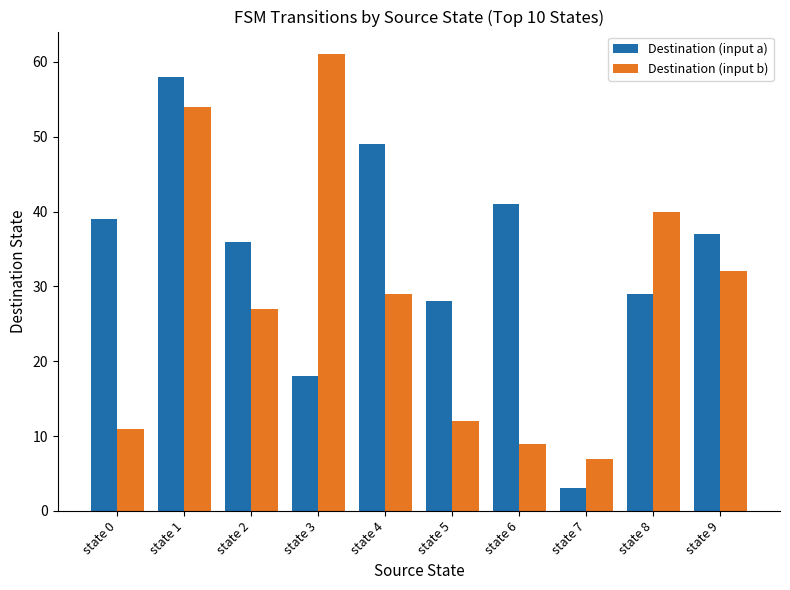

Reading left to right, what are all the values shown in this chart?

Destination (input a): 39	58	36	18	49	28	41	3	29	37
Destination (input b): 11	54	27	61	29	12	9	7	40	32